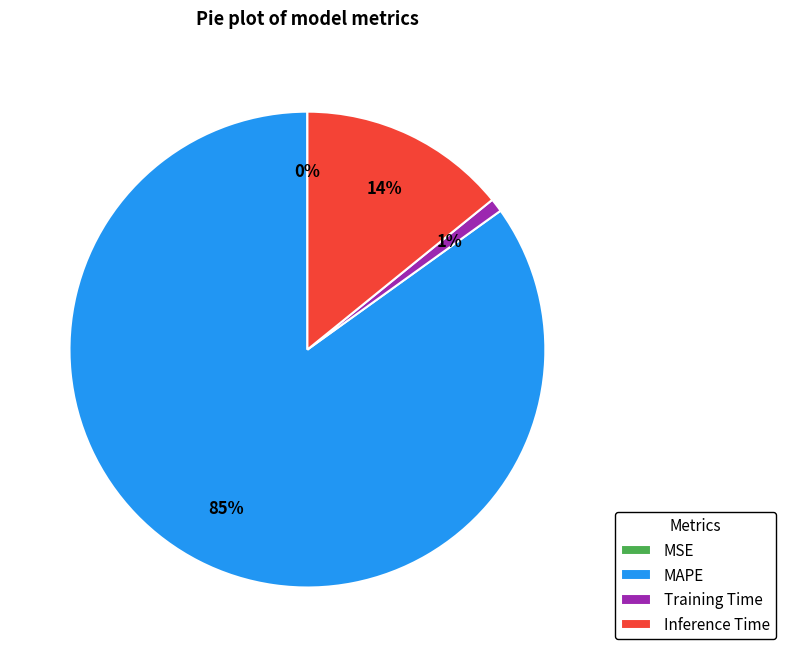

To the nearest percent, what is the average slice percentage?

25%